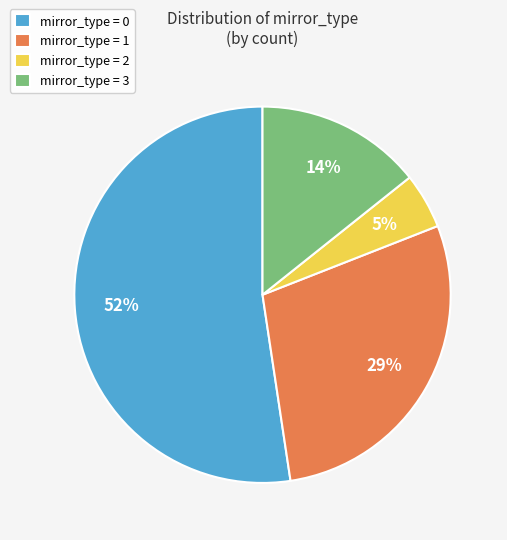

To the nearest percent, what is the average slice percentage?

25%